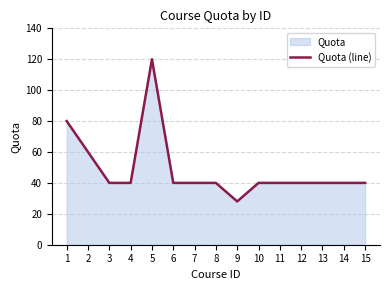

Reading left to right, what are all the values shown in this chart?

80	60	40	40	120	40	40	40	28	40	40	40	40	40	40